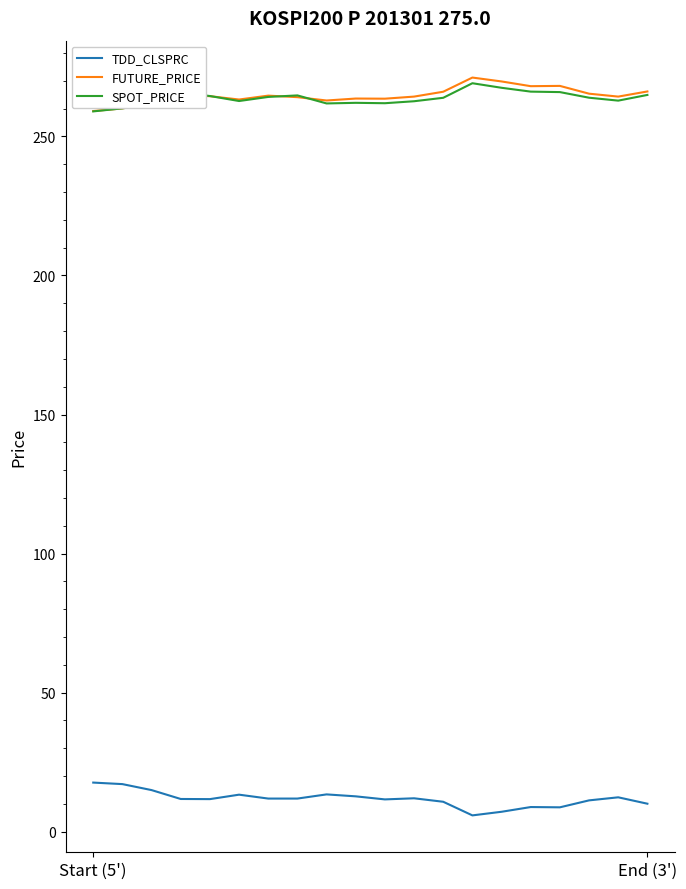

True or false: TDD_CLSPRC and SPOT_PRICE cross at least once.

False